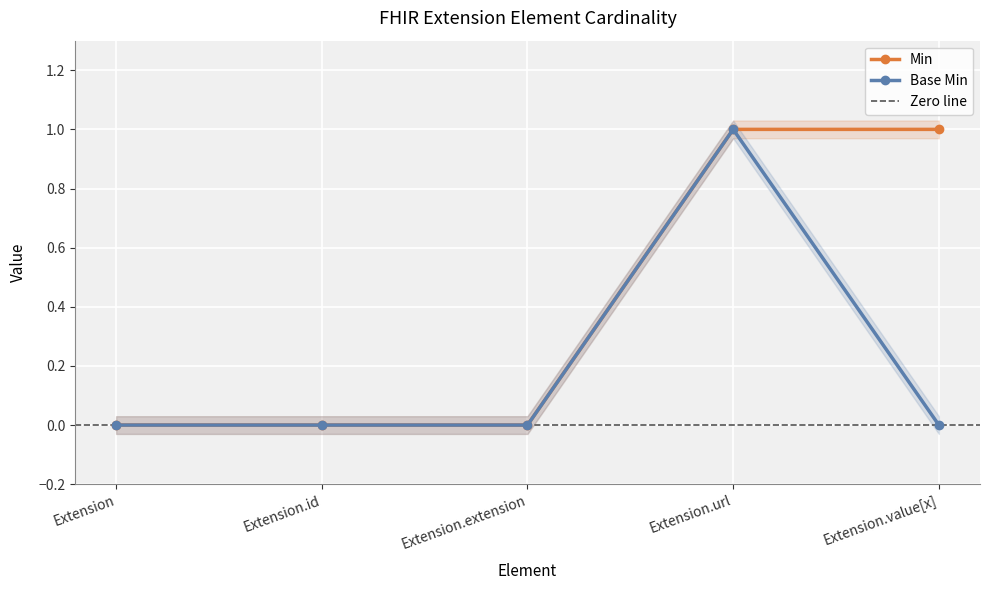

True or false: Min has more than 0 points higher than both neighbors.

False